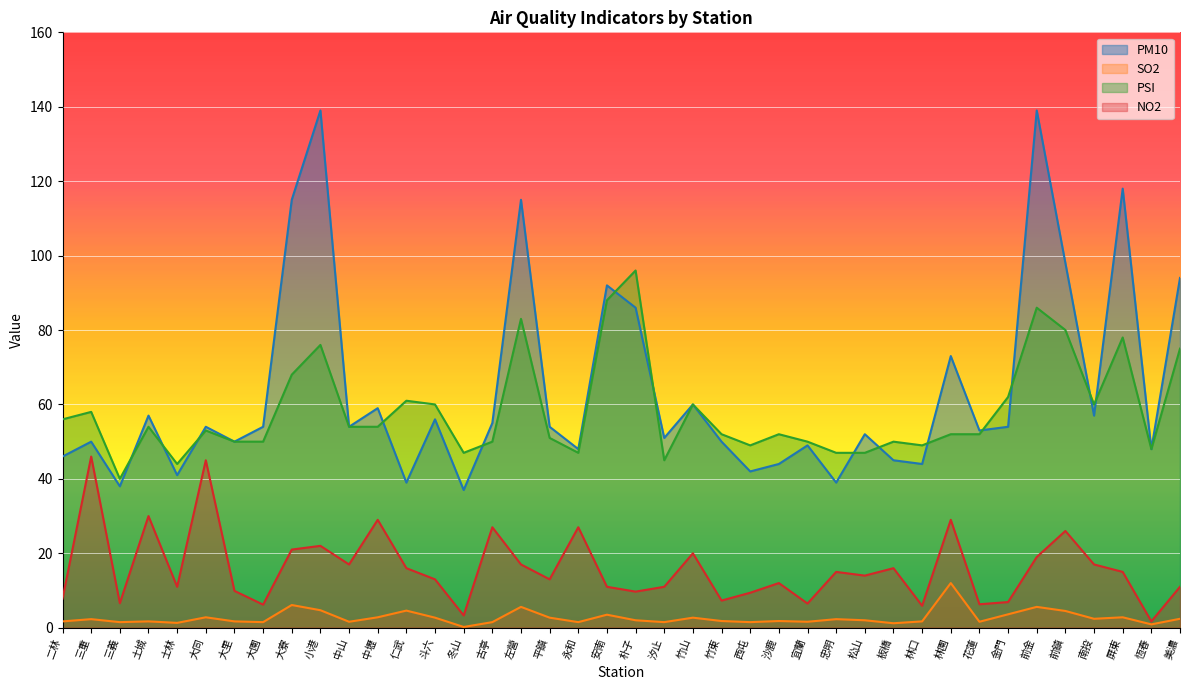

True or false: PM10 and SO2 cross at least once.

False